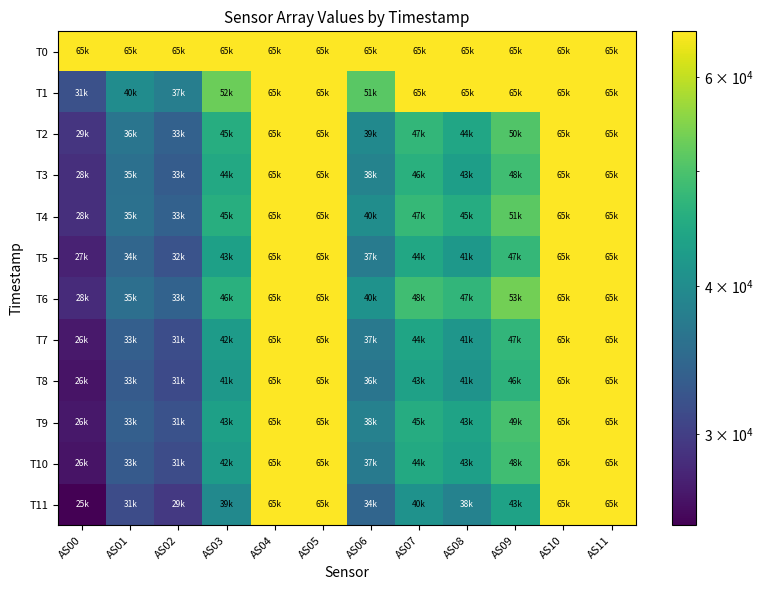

Rank the series by their maximum value, from lowest to highest.

T0, T1, T2, T3, T4, T5, T6, T7, T8, T9, T10, T11